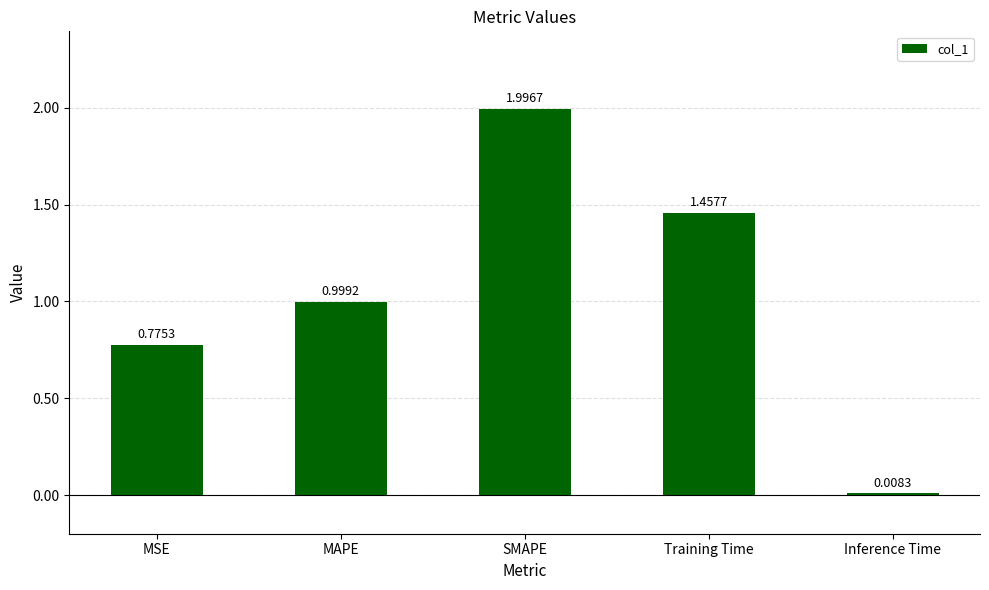

Approximately how many times larger is the value at MAPE compared to SMAPE?

0.5